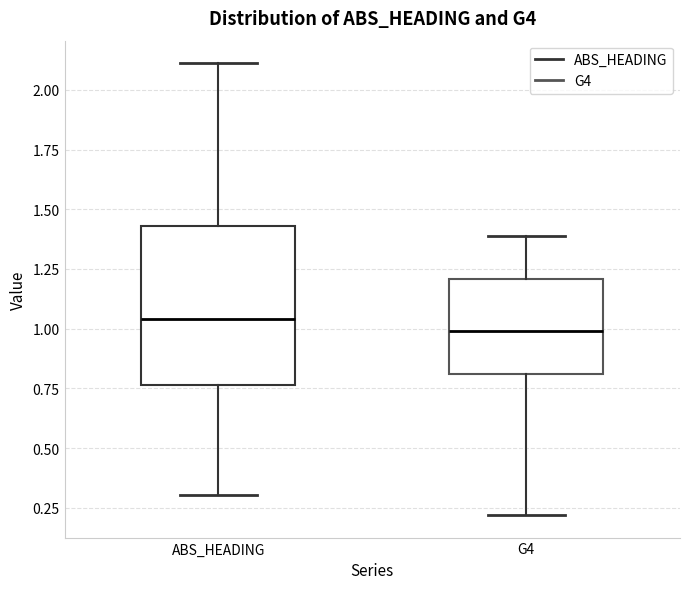

Where does the upper whisker of the box for ABS_HEADING end on the y-axis? The values are not printed on the chart, so give them approximately, as read against the axis.

2.10